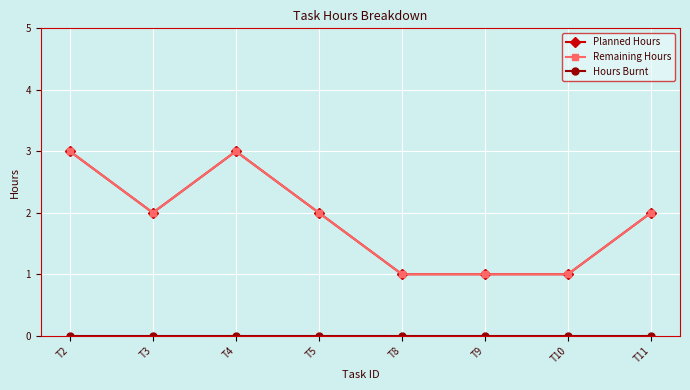

Does the chart have visible grid lines?

Yes